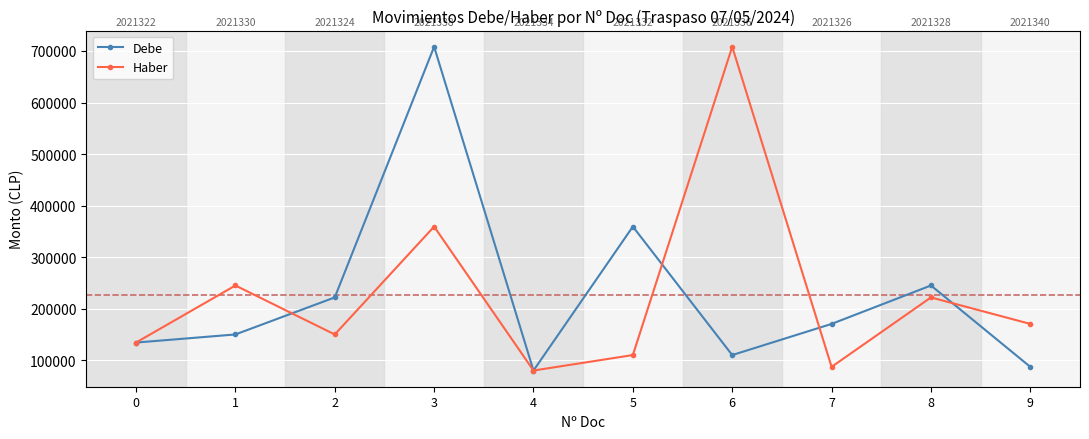

The Haber series shows 377986 at 1. True or false?

False